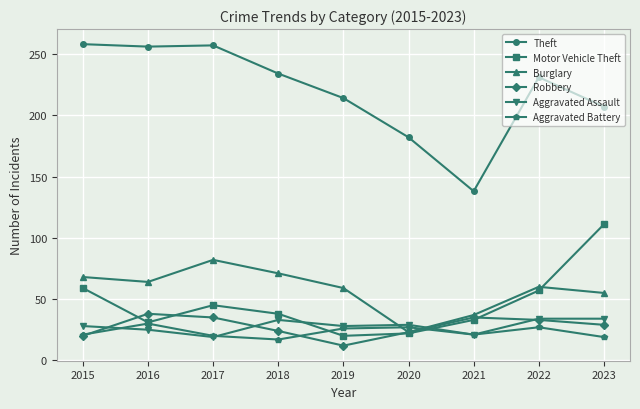

How many data points in Burglary are less than 60?

4